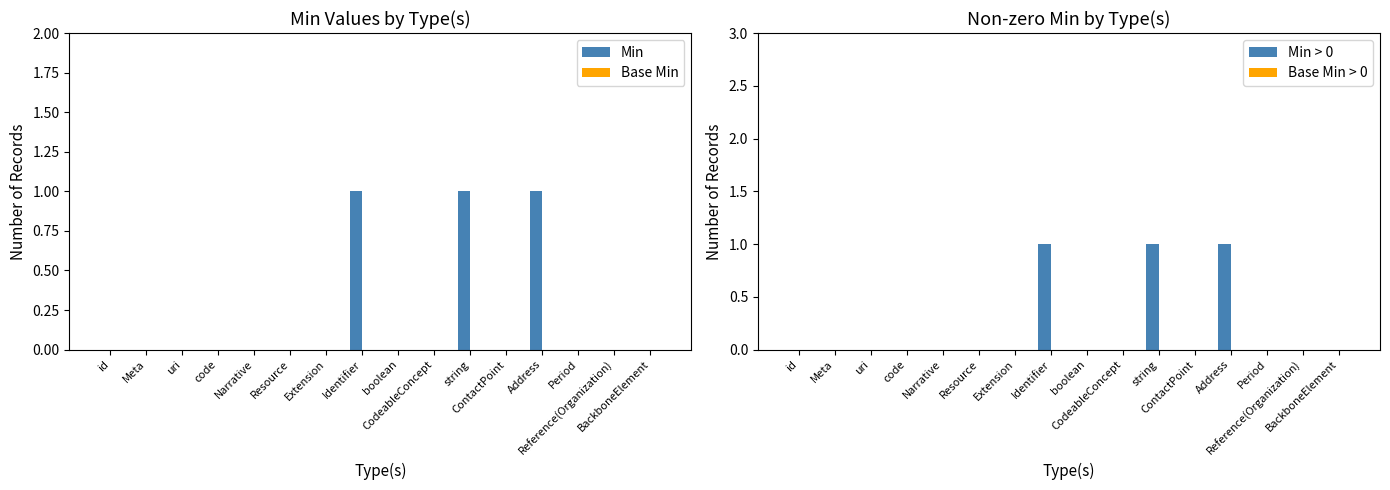

Which category has the lowest value across all series?

id